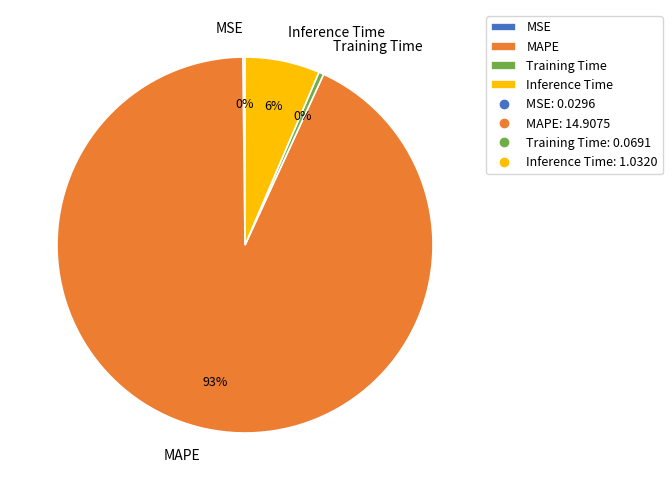

Does Training Time account for over 50% of the chart?

No